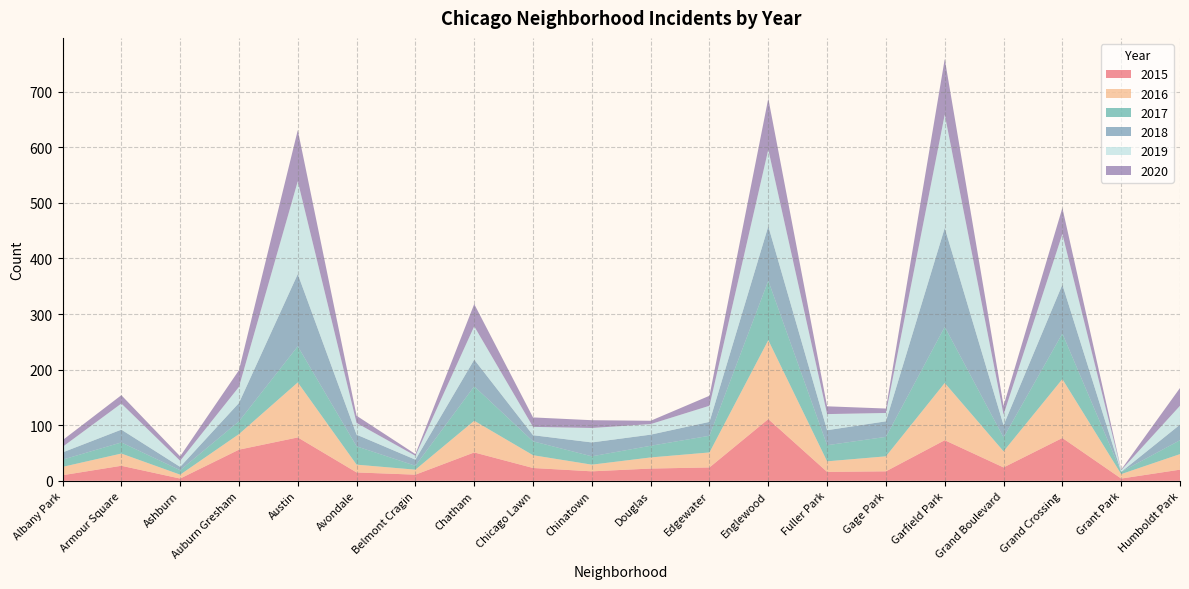

Reading left to right, extract all data points from this chart.

2015: Albany Park=10	Armour Square=27	Ashburn=4	Auburn Gresham=56	Austin=78	Avondale=15	Belmont Cragin=11	Chatham=51	Chicago Lawn=23	Chinatown=17	Douglas=22	Edgewater=24	Englewood=111	Fuller Park=16	Gage Park=17	Garfield Park=73	Grand Boulevard=24	Grand Crossing=77	Grant Park=4	Humboldt Park=20
2016: Albany Park=15	Armour Square=22	Ashburn=7	Auburn Gresham=28	Austin=99	Avondale=14	Belmont Cragin=9	Chatham=57	Chicago Lawn=23	Chinatown=12	Douglas=20	Edgewater=27	Englewood=142	Fuller Park=19	Gage Park=27	Garfield Park=103	Grand Boulevard=29	Grand Crossing=106	Grant Park=8	Humboldt Park=28
2017: Albany Park=13	Armour Square=20	Ashburn=8	Auburn Gresham=23	Austin=65	Avondale=33	Belmont Cragin=7	Chatham=62	Chicago Lawn=25	Chinatown=15	Douglas=21	Edgewater=30	Englewood=107	Fuller Park=29	Gage Park=35	Garfield Park=101	Grand Boulevard=25	Grand Crossing=82	Grant Park=4	Humboldt Park=25
2018: Albany Park=13	Armour Square=23	Ashburn=6	Auburn Gresham=33	Austin=130	Avondale=21	Belmont Cragin=11	Chatham=48	Chicago Lawn=11	Chinatown=25	Douglas=20	Edgewater=25	Englewood=98	Fuller Park=27	Gage Park=28	Garfield Park=178	Grand Boulevard=22	Grand Crossing=88	Grant Park=0	Humboldt Park=28
2019: Albany Park=10	Armour Square=47	Ashburn=11	Auburn Gresham=29	Austin=167	Avondale=21	Belmont Cragin=7	Chatham=60	Chicago Lawn=15	Chinatown=26	Douglas=19	Edgewater=29	Englewood=138	Fuller Park=29	Gage Park=15	Garfield Park=204	Grand Boulevard=19	Grand Crossing=91	Grant Park=3	Humboldt Park=34
2020: Albany Park=12	Armour Square=15	Ashburn=8	Auburn Gresham=30	Austin=92	Avondale=13	Belmont Cragin=3	Chatham=40	Chicago Lawn=17	Chinatown=14	Douglas=6	Edgewater=18	Englewood=92	Fuller Park=14	Gage Park=8	Garfield Park=100	Grand Boulevard=16	Grand Crossing=47	Grant Park=1	Humboldt Park=32